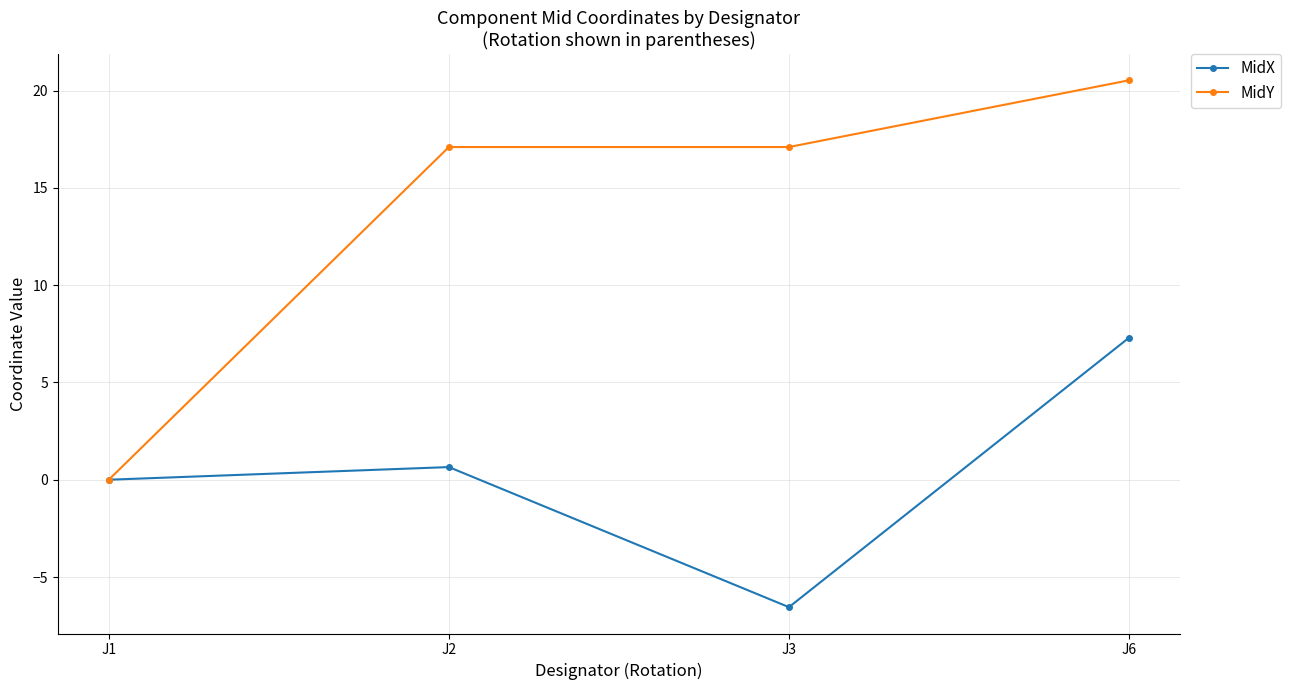

Which category has the lowest value in the MidX series?

J3